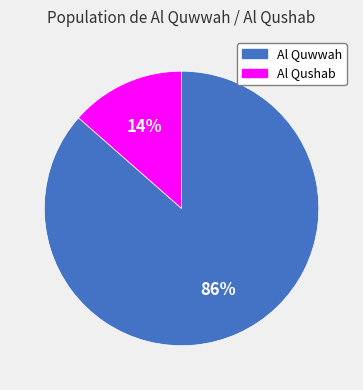

Is the sum of Al Qushab and Al Quwwah greater than half?

Yes